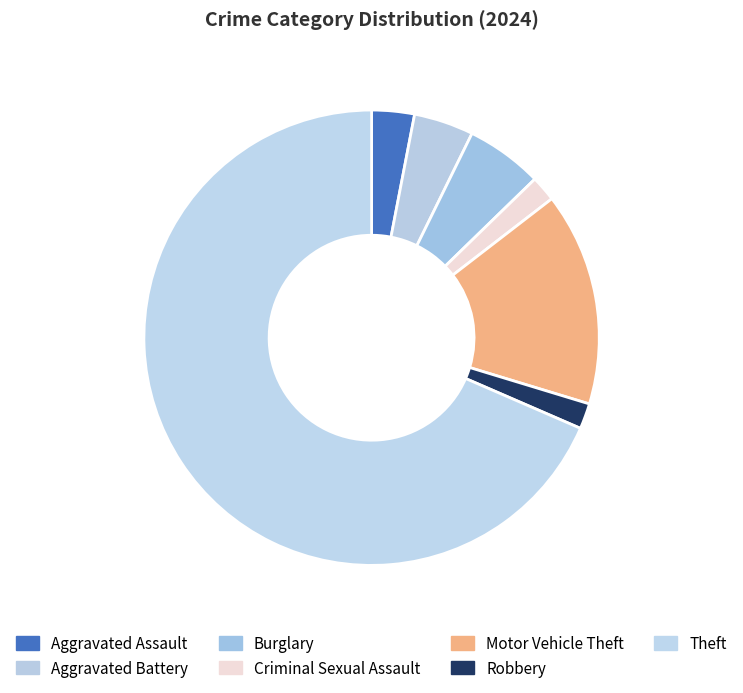

Count the number of slices in the pie.

7